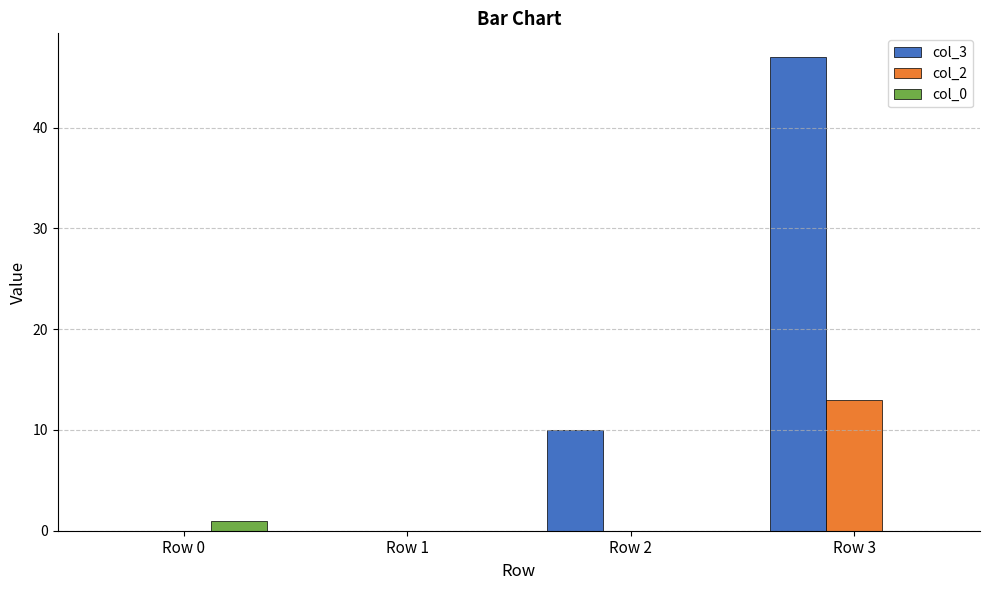

What value does the col_2 series have at Row 3, to the nearest 5?

15